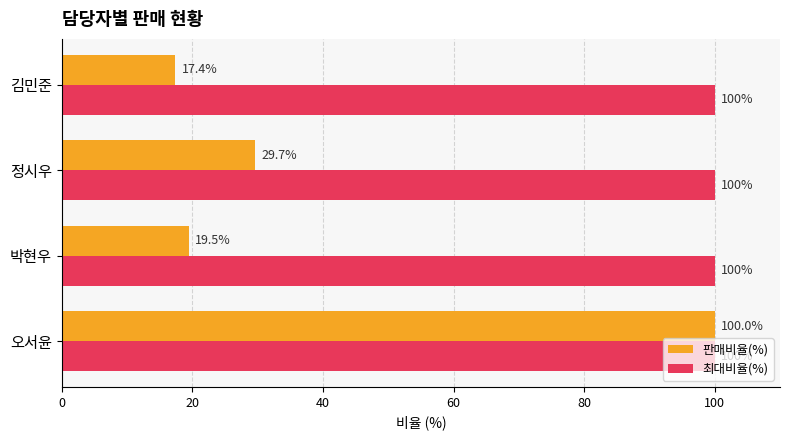

Which series has the largest total across all categories?

최대비율(%)